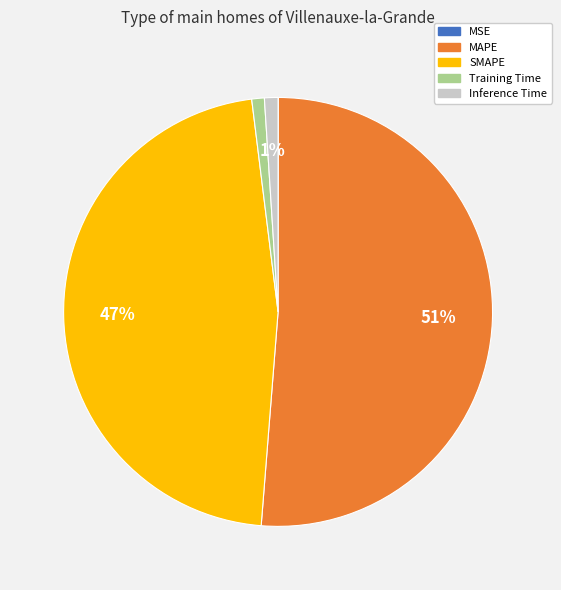

To the nearest percent, what portion does Inference Time represent?

1%